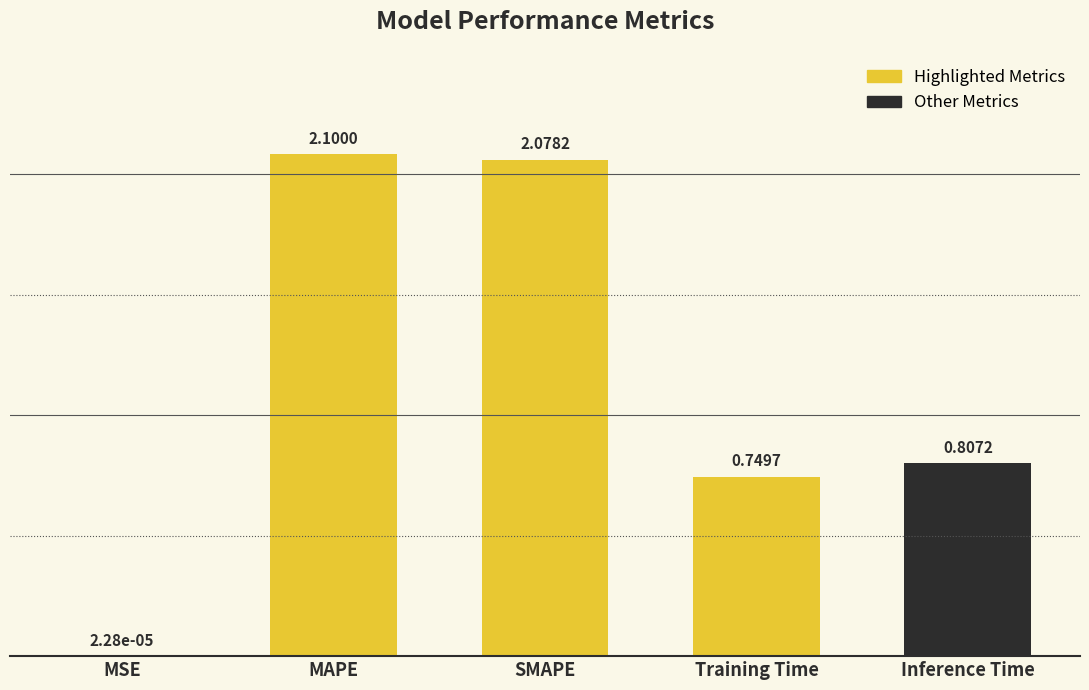

What is the sum of all values?

5.7